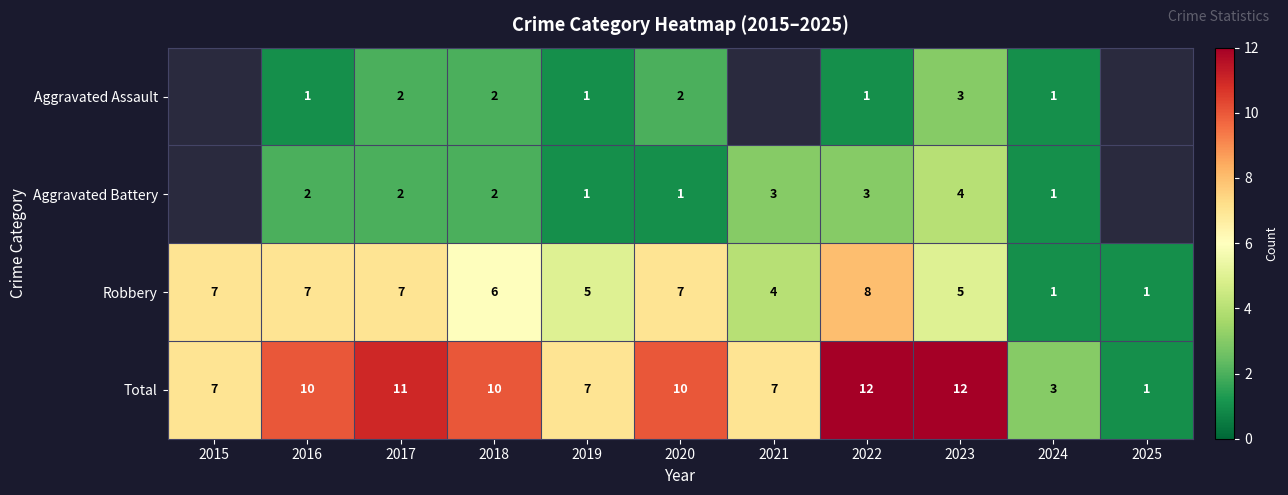

Is the value of Robbery at 2017 greater than the value of Aggravated Battery at 2024?

Yes